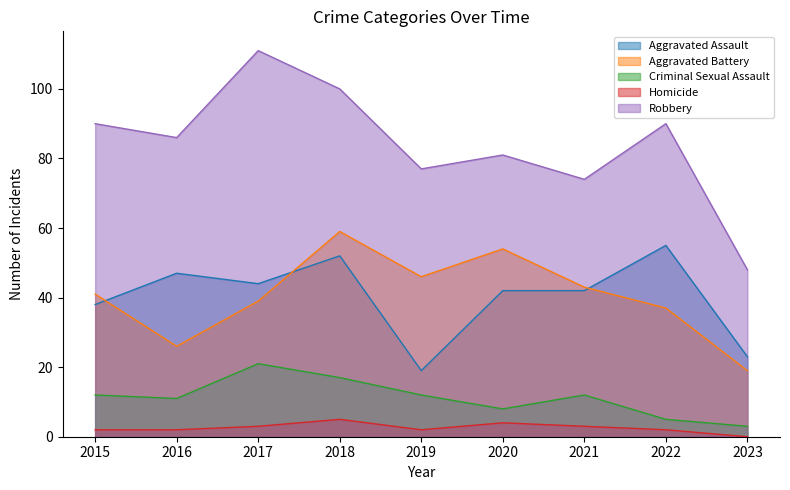

What is the value of the Aggravated Assault point at the 9th from the left?

23